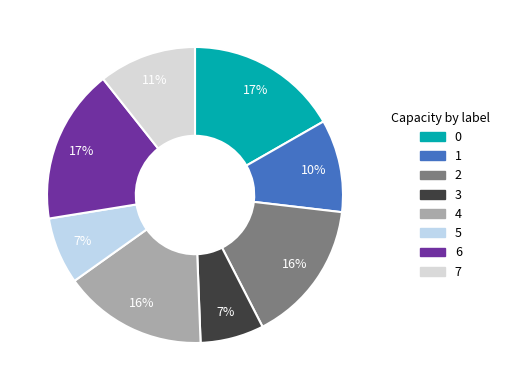

Does any single category account for the majority?

No